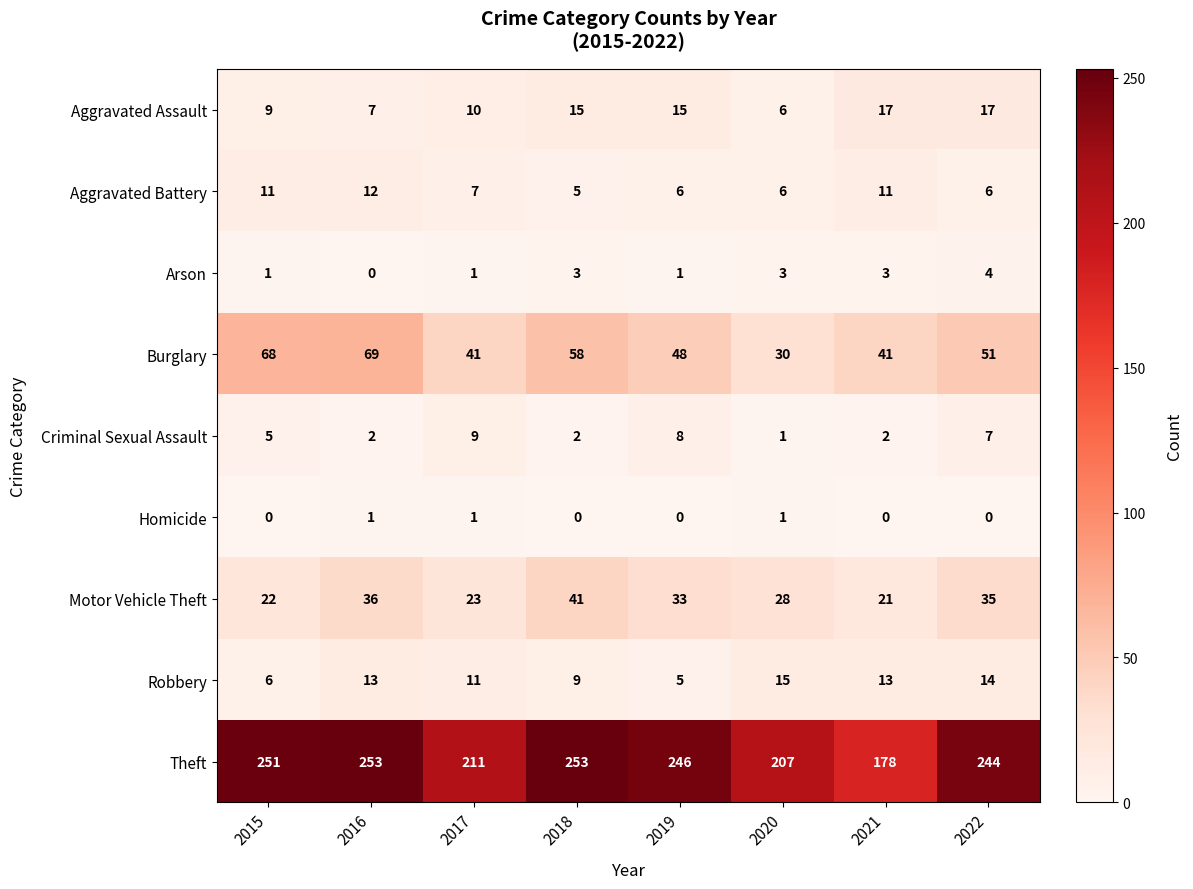

What is the greatest value displayed?

253